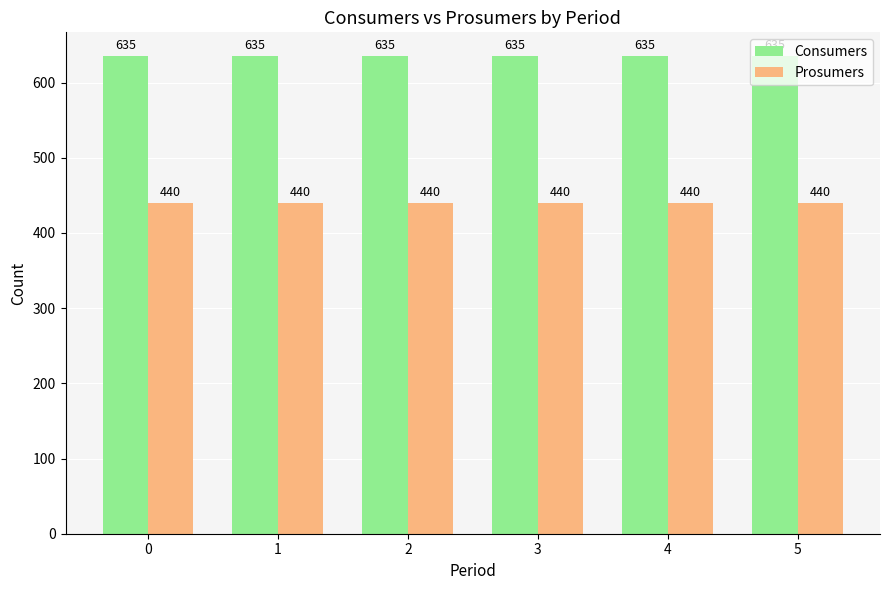

What is the highest value of the Consumers series?

635